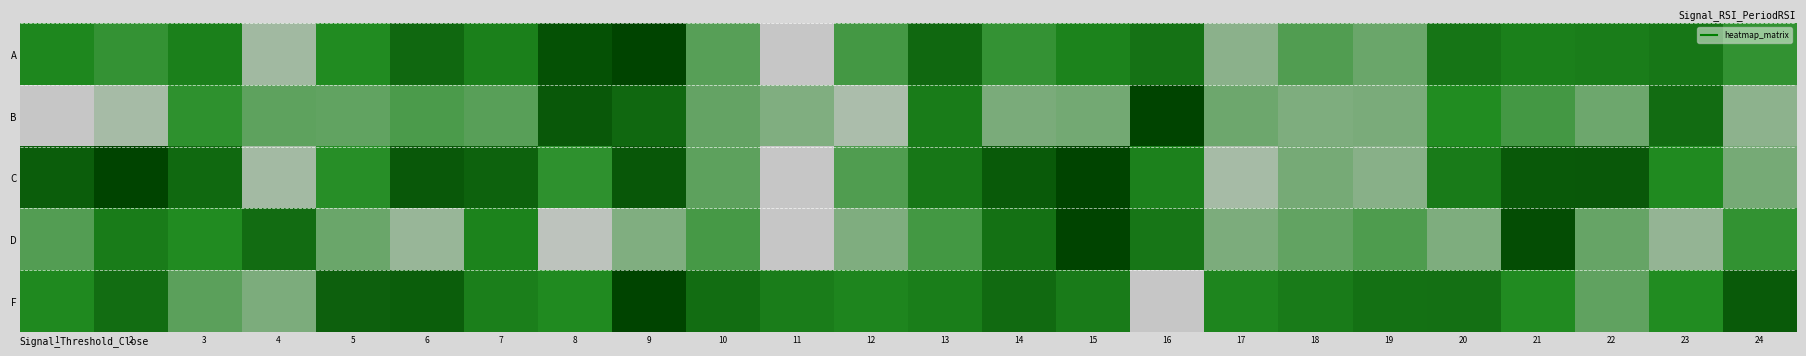

Which has a higher value, 7 or 23?

23